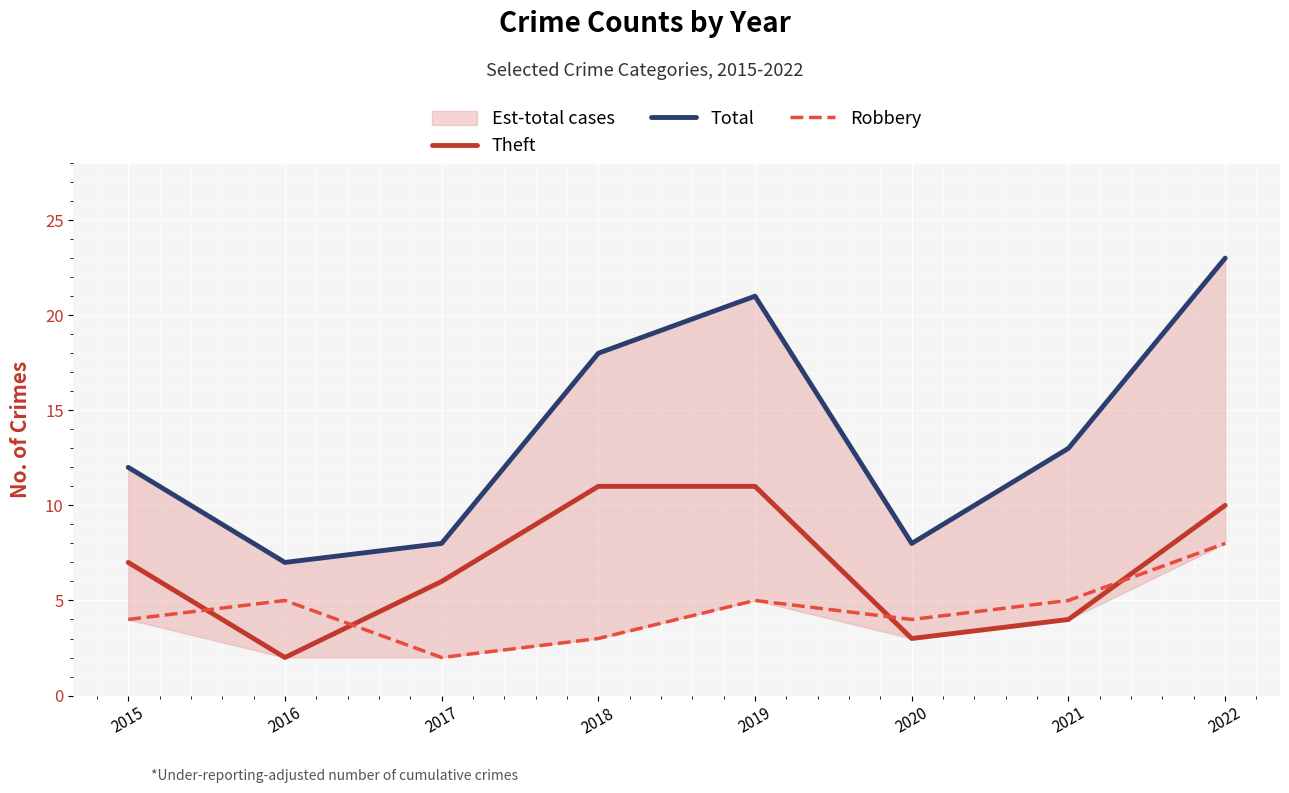

At which category does the chart reach its peak across all series?

2022